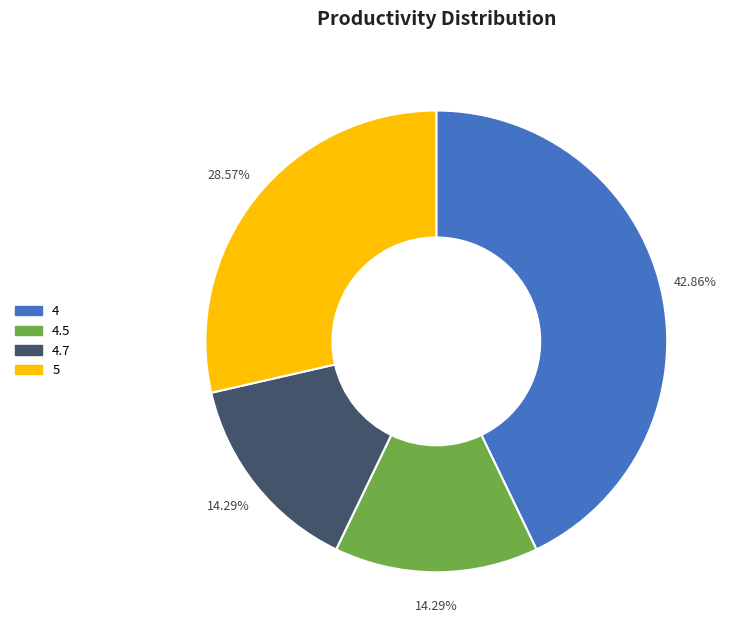

Combined, do 4 and 5 account for over 50%?

Yes